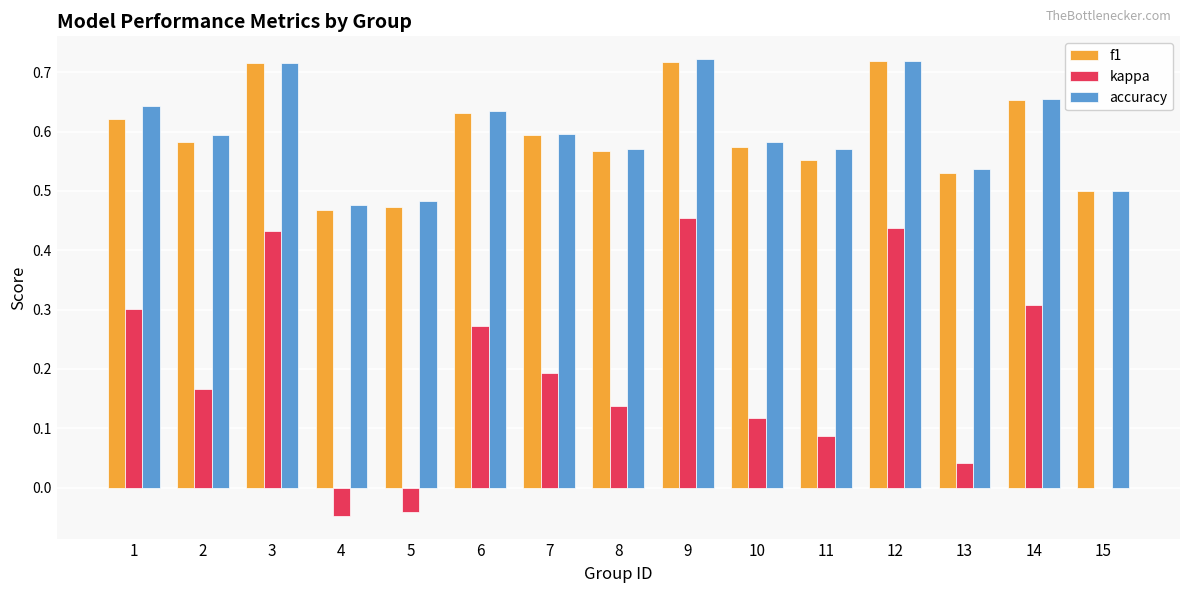

What is the sum of the accuracy values at 10 and 12?

1.3